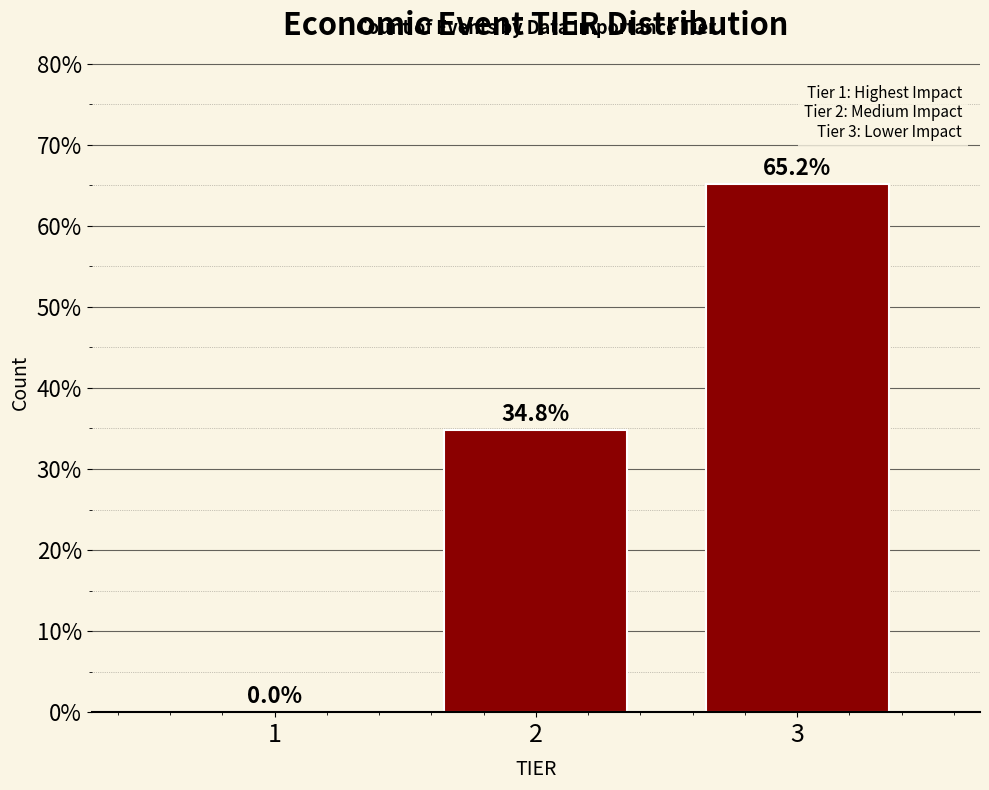

Reading left to right, transcribe all the data shown in this chart.

1=0.0	2=34.8	3=65.2